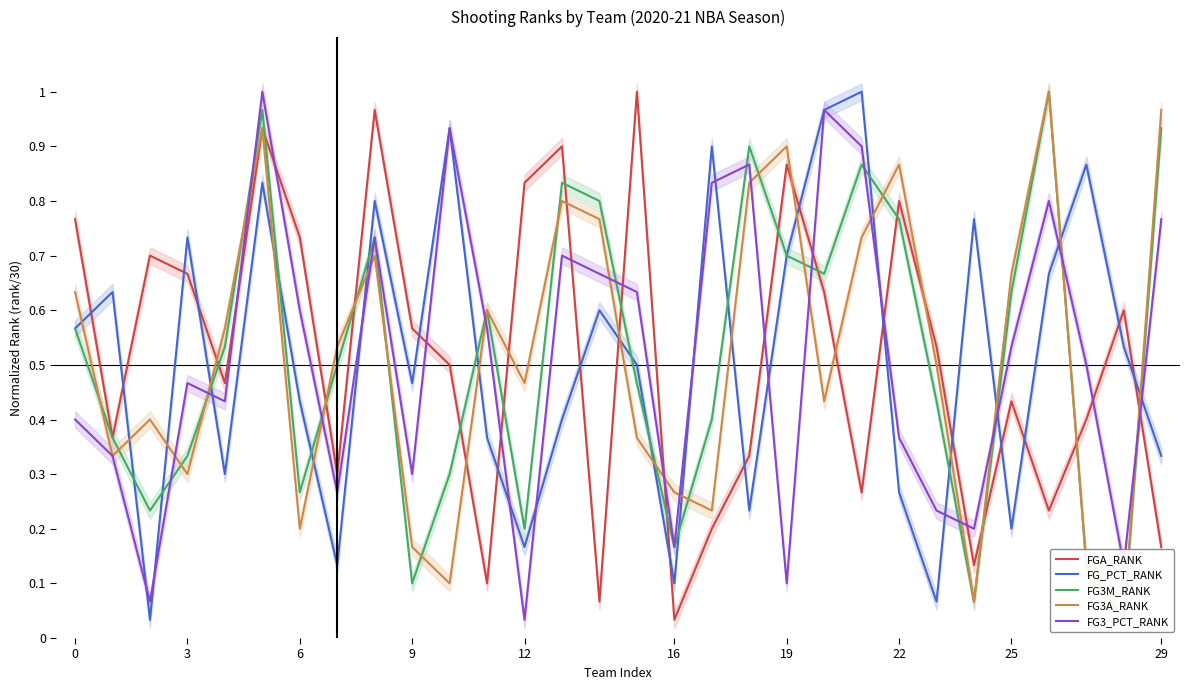

Which series has the widest spread of values?

FGA_RANK